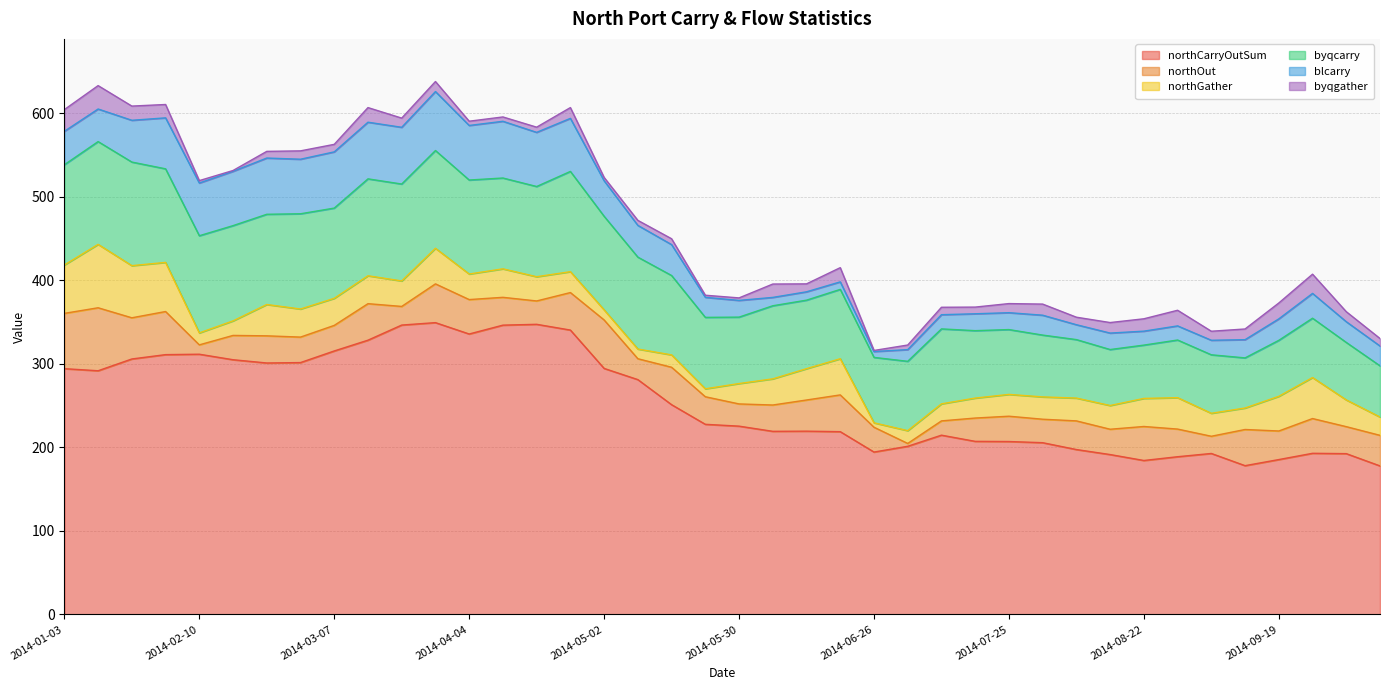

Reading left to right, what are all the values shown in this chart?

northCarryOutSum: 294.1	291.6	305.7	310.9	311.4	304.8	300.9	301.4	315.3	328.2	346.3	349.2	335.6	346.2	347.2	340.3	294.4	281.0	251.0	227.5	225.3	219.1	219.3	218.7	194.3	201.2	214.5	207.1	206.9	205.5	197.3	191.3	184.2	188.7	192.6	178.0	185.3	192.8	192.4	177.7
northOut: 66.2	75.4	49.3	51.6	11.2	29.1	32.5	30.5	30.6	43.7	22.3	46.4	41.2	33.3	27.9	44.9	58.0	25.0	44.8	33.0	26.6	31.5	37.3	44.0	29.7	3.4	17.1	27.9	30.3	28.1	34.3	30.3	40.7	33.1	20.6	43.3	34.2	41.6	32.3	36.6
northGather: 57.9	75.9	62.4	58.8	14.3	17.4	37.5	33.6	32.4	33.4	30.5	42.6	30.6	34.1	29.0	25.0	12.1	11.6	14.8	9.5	24.4	31.3	37.5	43.3	5.3	15.3	20.4	23.9	26.1	26.7	27.3	28.4	33.6	37.6	27.5	25.7	41.5	49.1	32.0	21.9
byqcarry: 120.0	123.0	124.0	112.0	116.3	114.0	108.0	114.0	108.0	116.0	116.0	117.0	112.5	108.7	108.0	120.0	112.0	110.0	95.0	85.5	79.5	87.5	82.0	83.0	78.3	83.0	89.7	80.7	77.6	74.0	70.0	67.0	63.8	69.0	70.0	60.0	67.0	71.0	68.8	61.3
blcarry: 40.0	39.0	50.0	61.0	63.1	65.0	67.3	65.3	67.3	67.8	67.9	70.6	65.3	67.9	64.8	63.5	42.5	38.0	37.0	24.0	20.0	10.0	10.0	9.0	7.0	14.0	17.0	20.2	20.2	23.8	17.8	19.7	16.7	16.9	17.4	21.8	25.7	29.7	24.8	23.7
byqgather: 26.0	28.0	17.0	16.0	2.9	1.0	8.0	10.0	9.0	17.5	11.0	12.0	5.1	5.2	6.2	12.9	4.0	6.0	7.0	2.5	3.0	16.0	9.5	17.0	1.3	5.5	8.9	8.0	10.9	13.3	9.0	12.6	14.8	18.7	10.8	12.8	19.0	23.0	12.0	9.0